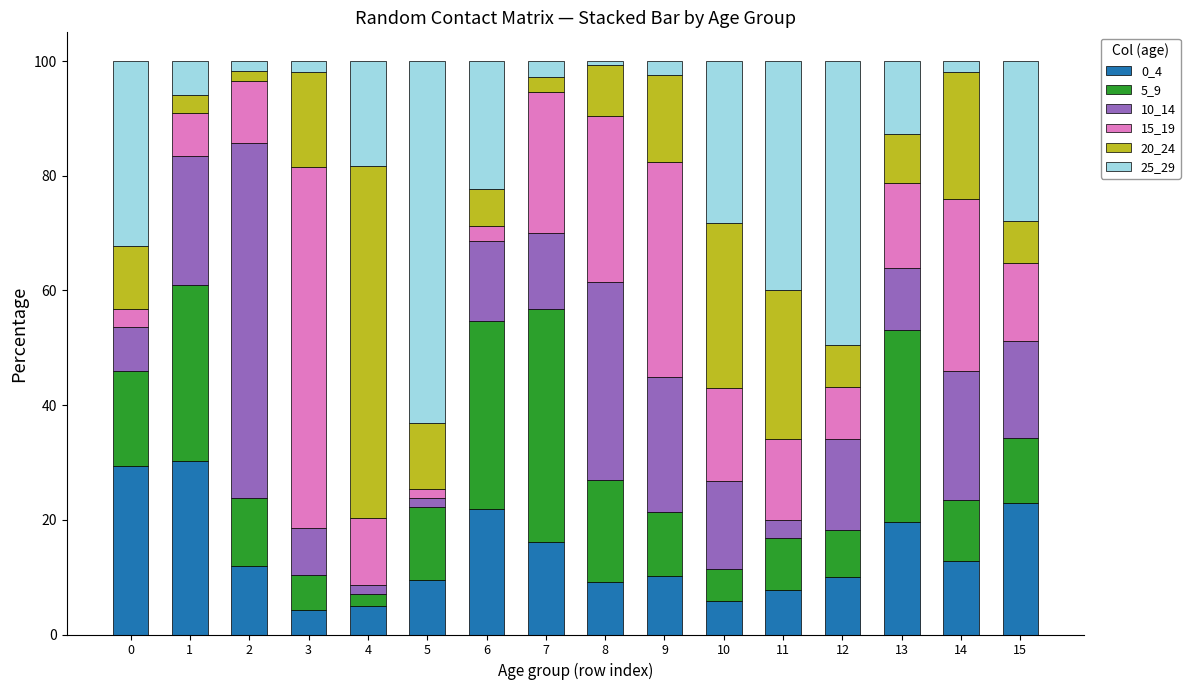

What is the total value across all series at 0?

100.0